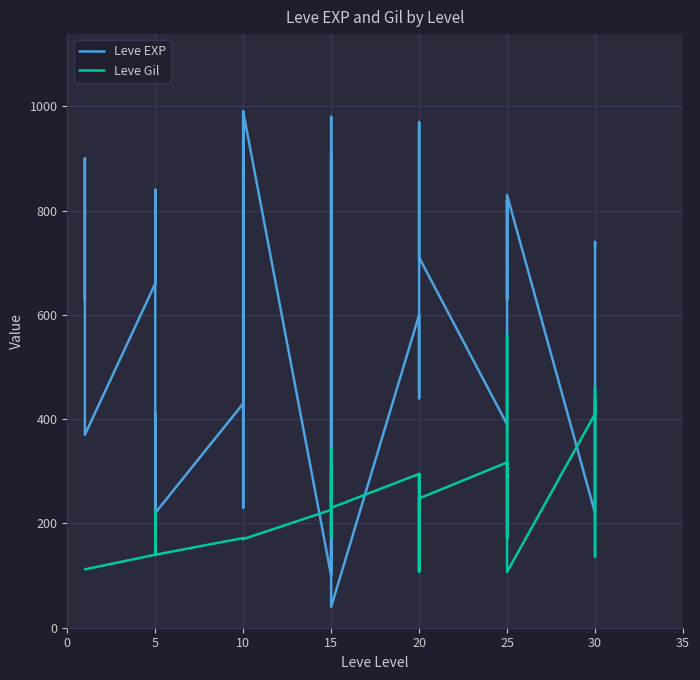

Reading left to right, what are all the values shown in this chart?

Leve EXP: 630	900	370	660	840	220	410	220	220	430	330	230	990	430	990	100	910	110	920	980	40	600	440	600	600	970	710	390	460	490	820	630	830	220	230	740	730
Leve Gil: 112	112	112	140	224	140	140	170	140	172	170	170	170	172	170	226	174	295	230	343	230	295	107	232	295	108	248	317	290	172	336	562	107	410	460	136	438